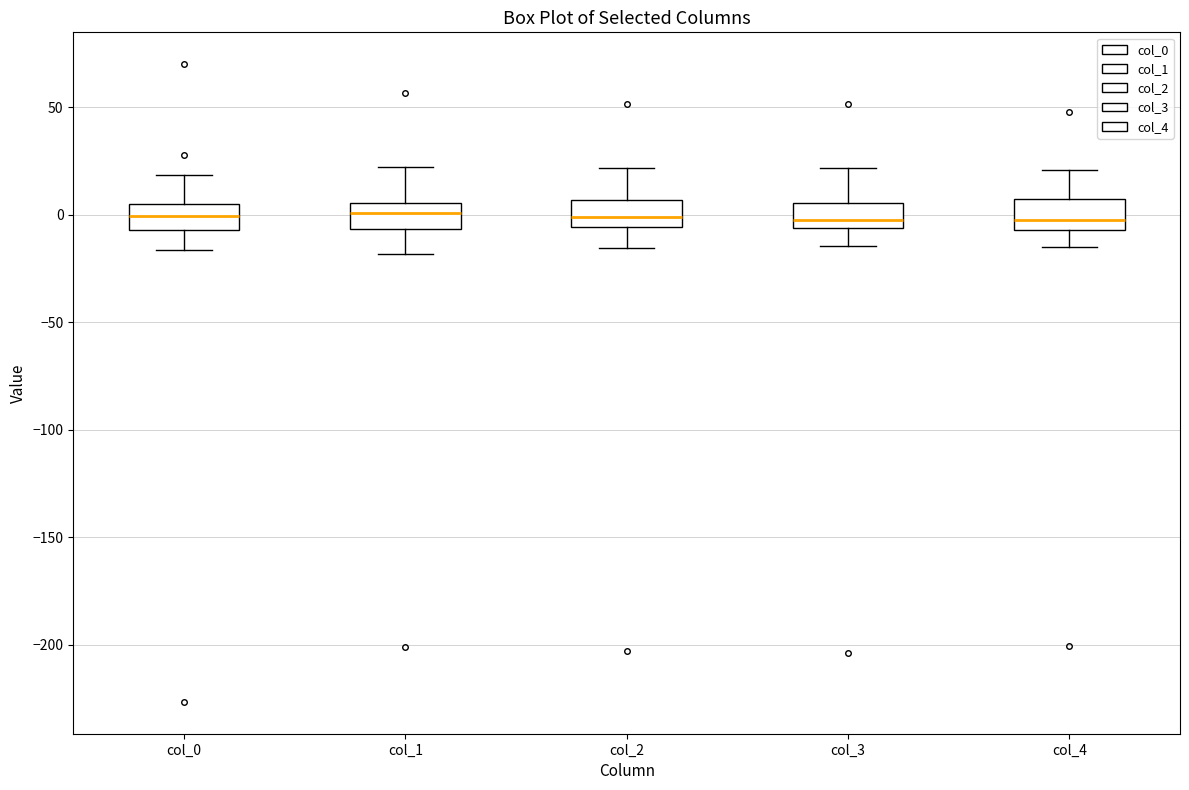

Reading left to right, transcribe this box plot: for each box, give where its median line is, the range the box spans, and where its two whiskers end, as read against the y-axis. The values are not printed on the chart, so give them approximately, as read against the axis.

col_0: median 0, box -5 to 5, whiskers -15 to 20
col_1: median 0, box -5 to 5, whiskers -20 to 20
col_2: median 0, box -5 to 5, whiskers -15 to 20
col_3: median 0, box -5 to 5, whiskers -15 to 20
col_4: median -5 (just above the box's lower edge), box -5 to 5, whiskers -15 to 20